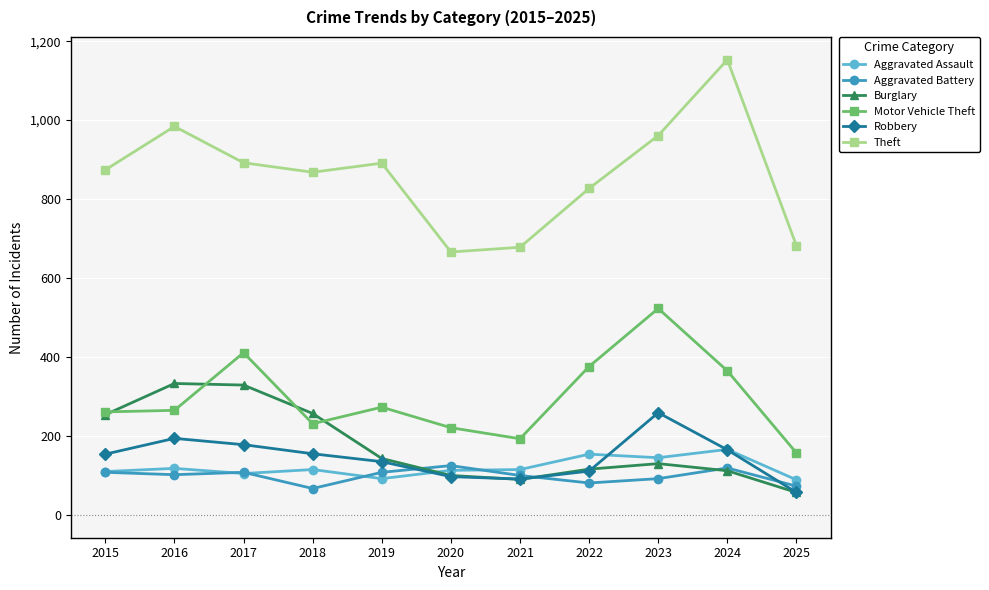

After their last crossing, which series has the higher values: Burglary or Aggravated Assault?

Aggravated Assault